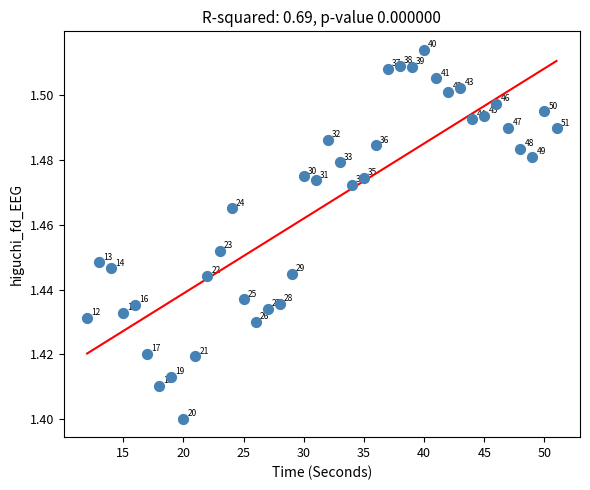

What is the range of X values (max minus min)?

39.0